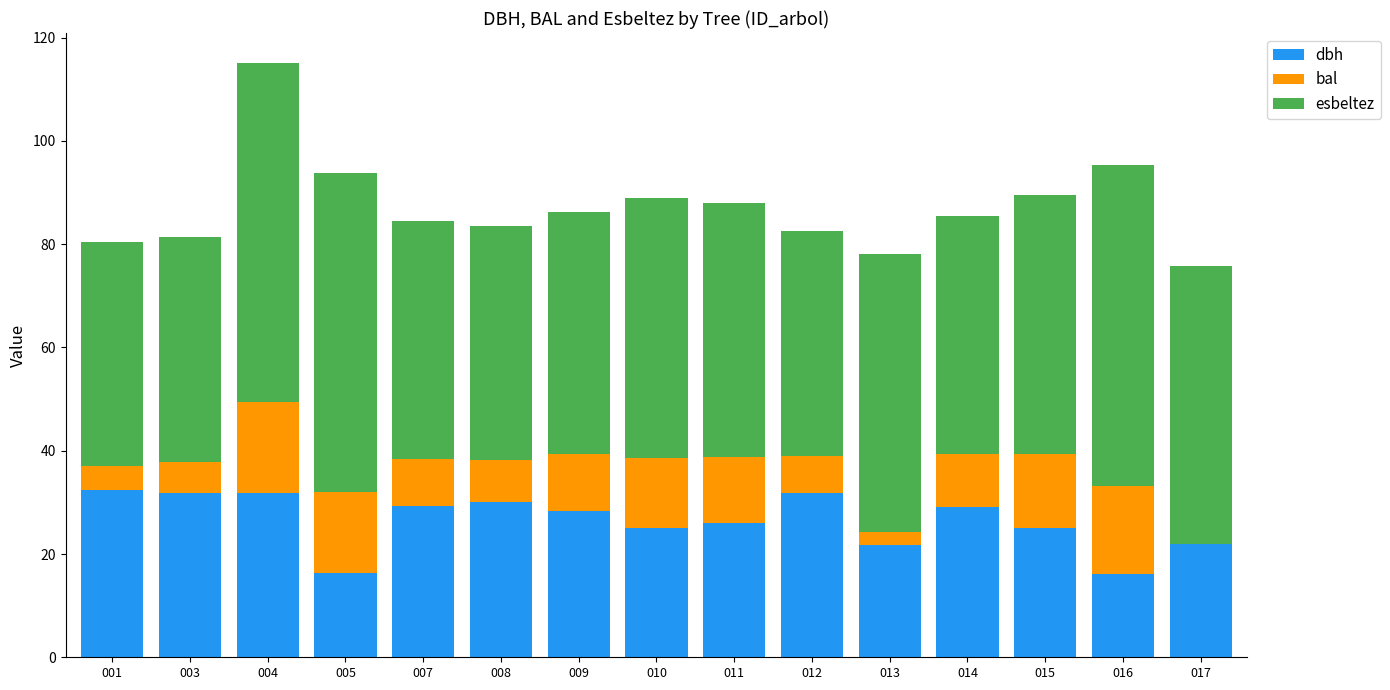

What is the total value across all series at 012?

82.6